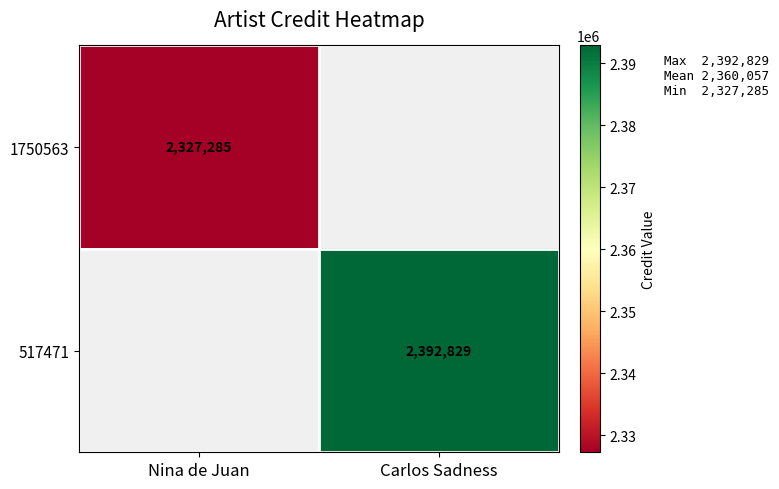

The 1750563 series shows 4061846 at Nina de Juan. True or false?

False